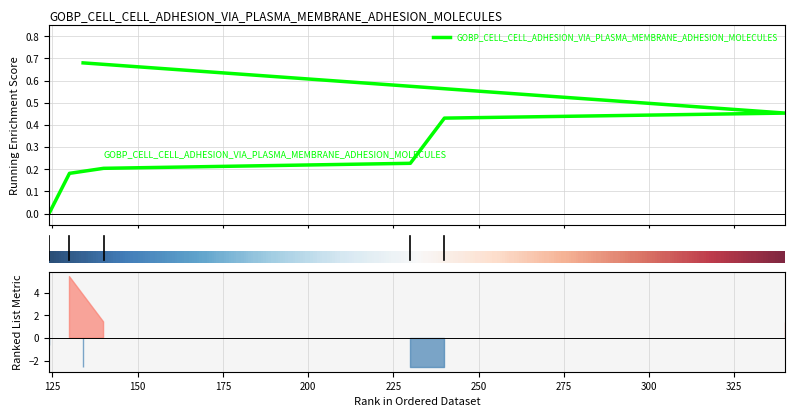

What is the value of the 2nd point from the left?

0.2